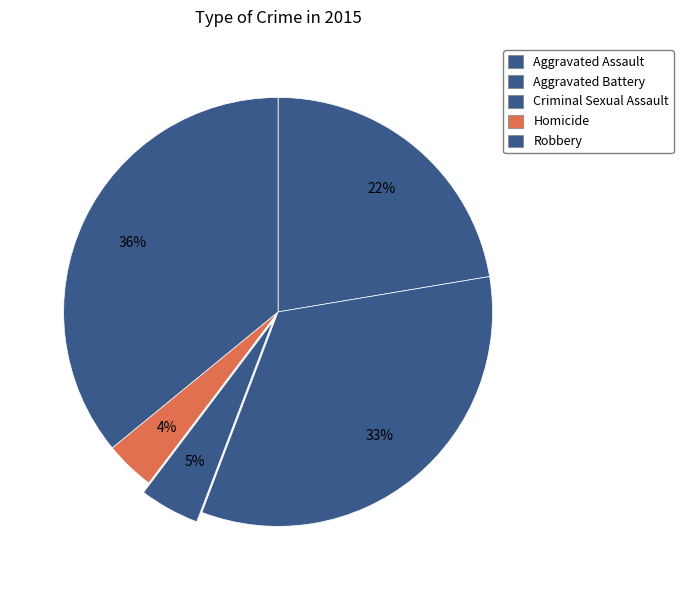

How many segments does this pie chart have?

5